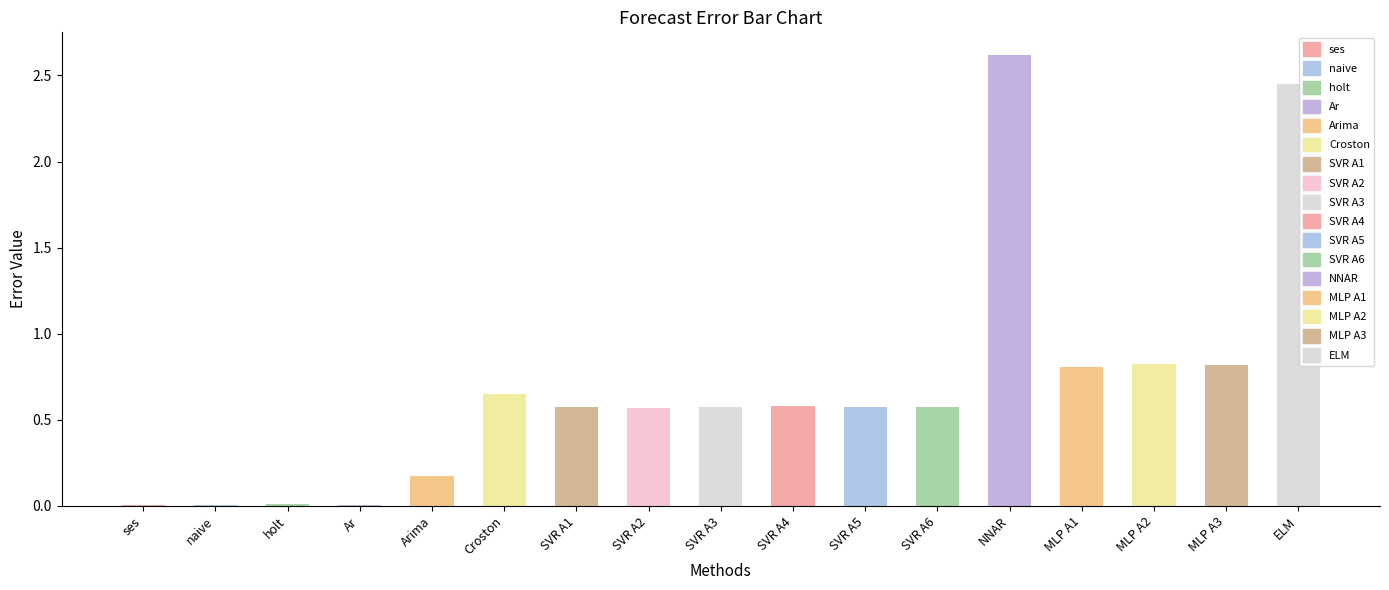

What is the change in value from SVR A2 to MLP A2?

+0.3